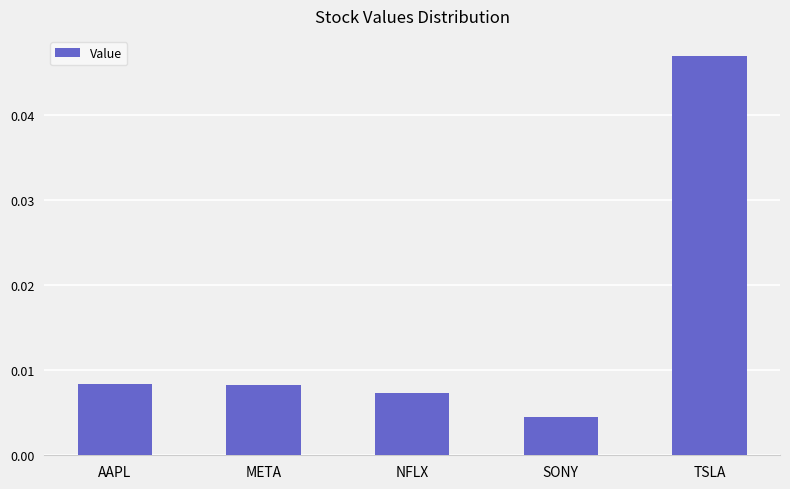

Which has a higher value, SONY or NFLX?

NFLX